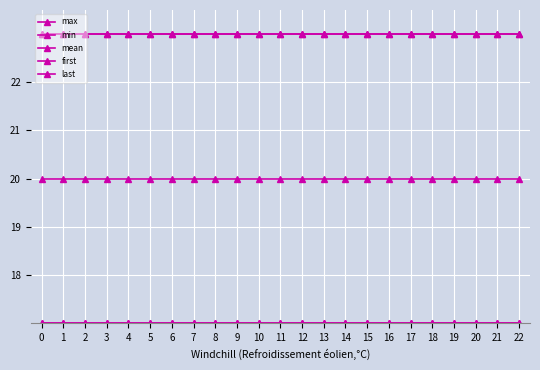

What is the value of the first point at the 12th from the left?

17